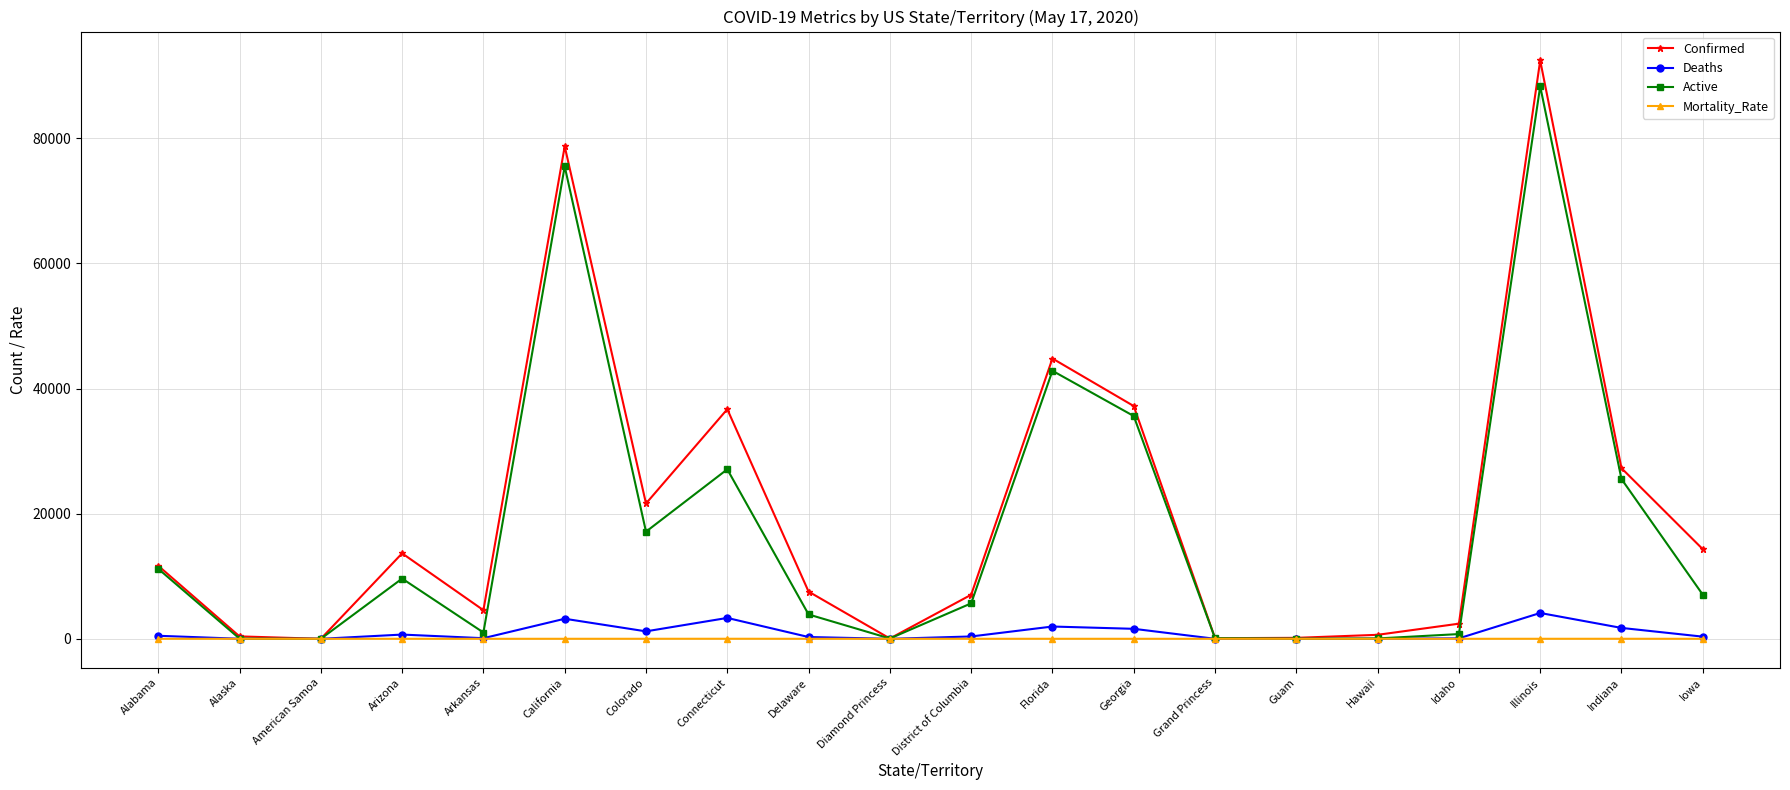

What position from the left is Georgia?

13